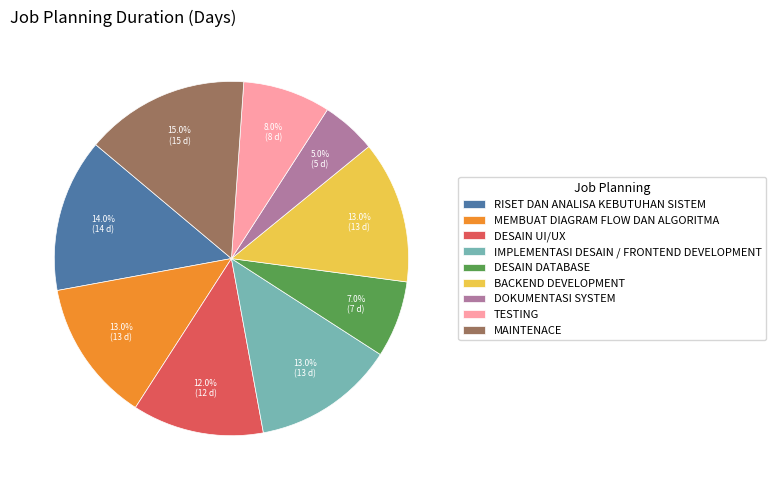

Approximately how many times larger is the value at MEMBUAT DIAGRAM FLOW DAN ALGORITMA compared to IMPLEMENTASI DESAIN / FRONTEND DEVELOPMENT?

1.0